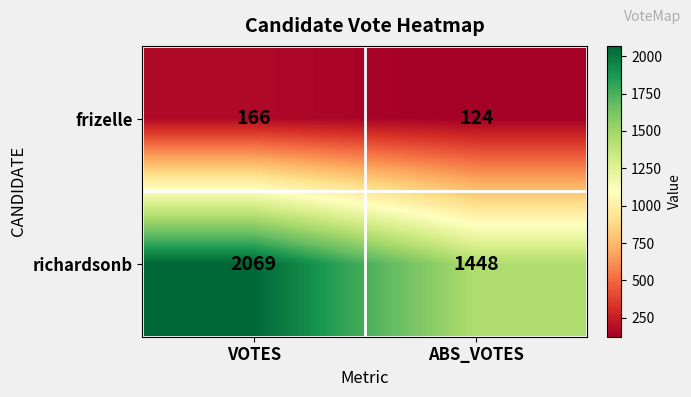

Where is richardsonb nearest to the value 1758?

ABS_VOTES